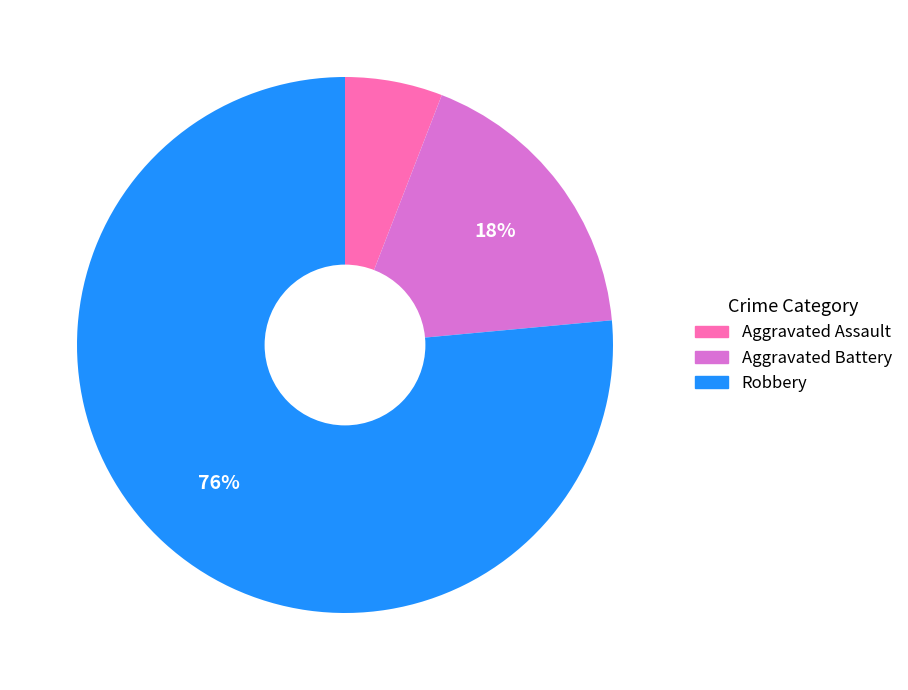

True or false: Robbery accounts for 82% of the total.

False